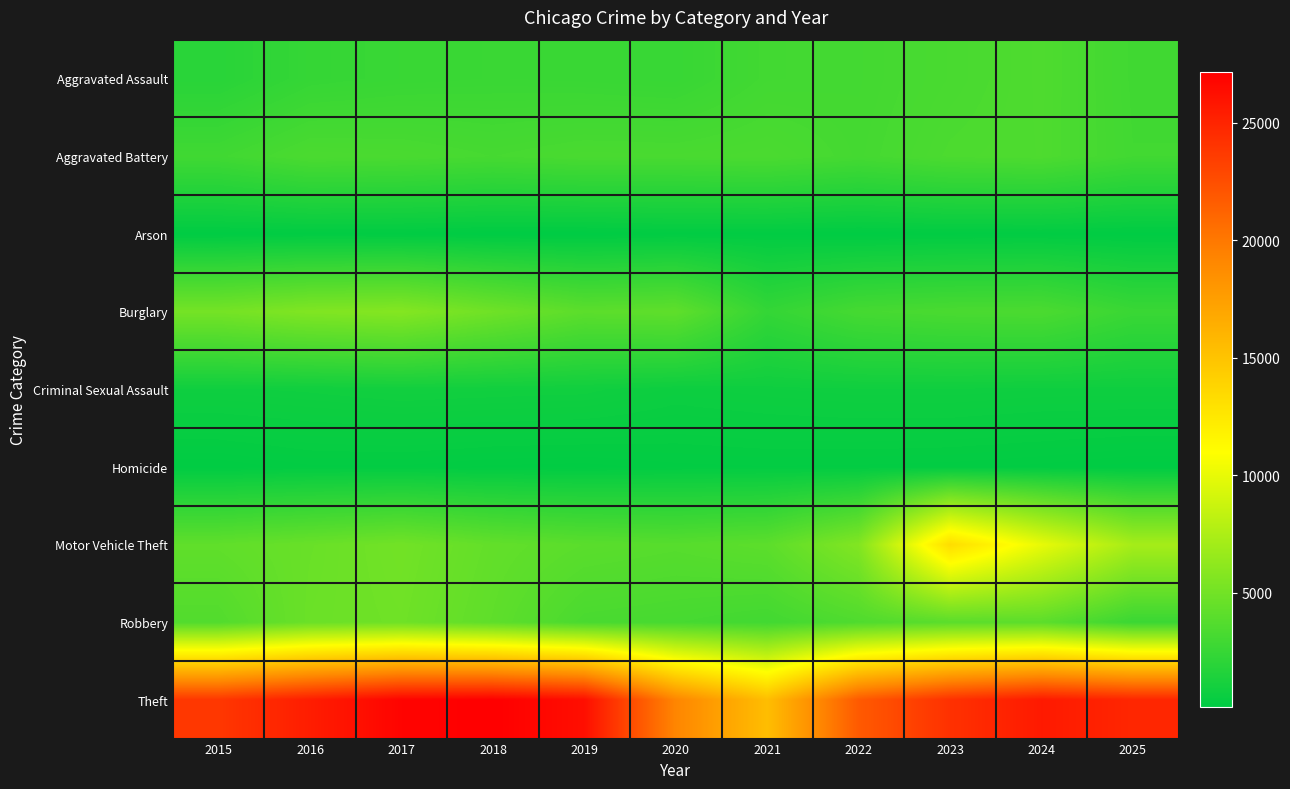

What is the spread (max minus min) of values at 2015?

23705